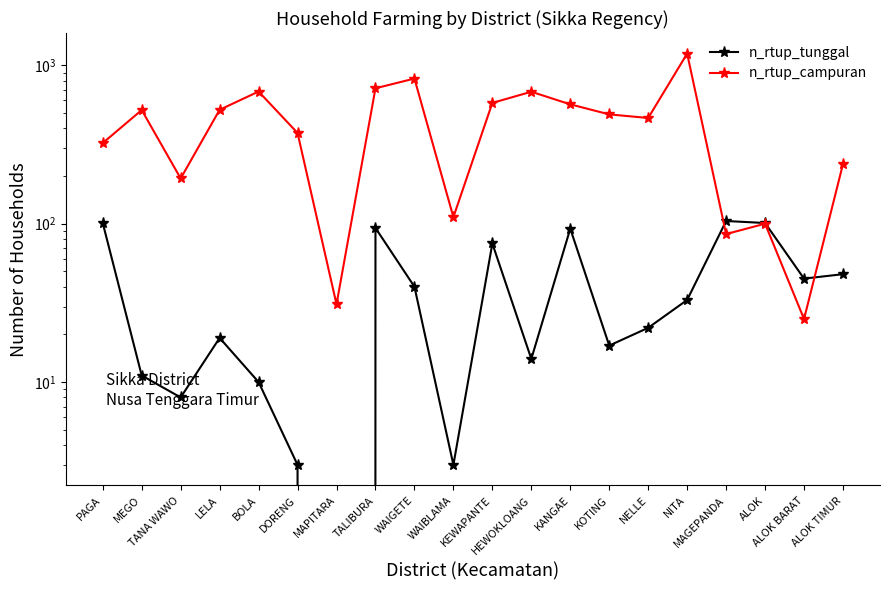

What is the difference between the n_rtup_tunggal values at ALOK and WAIBLAMA?

98